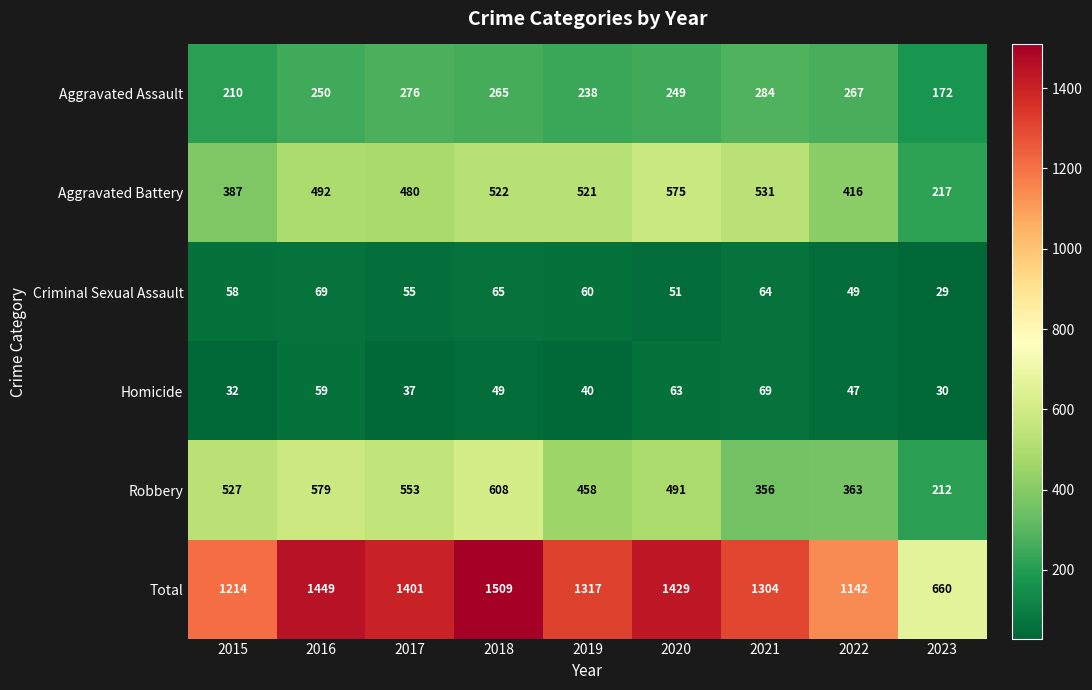

What is the sum of all Aggravated Assault values?

2211